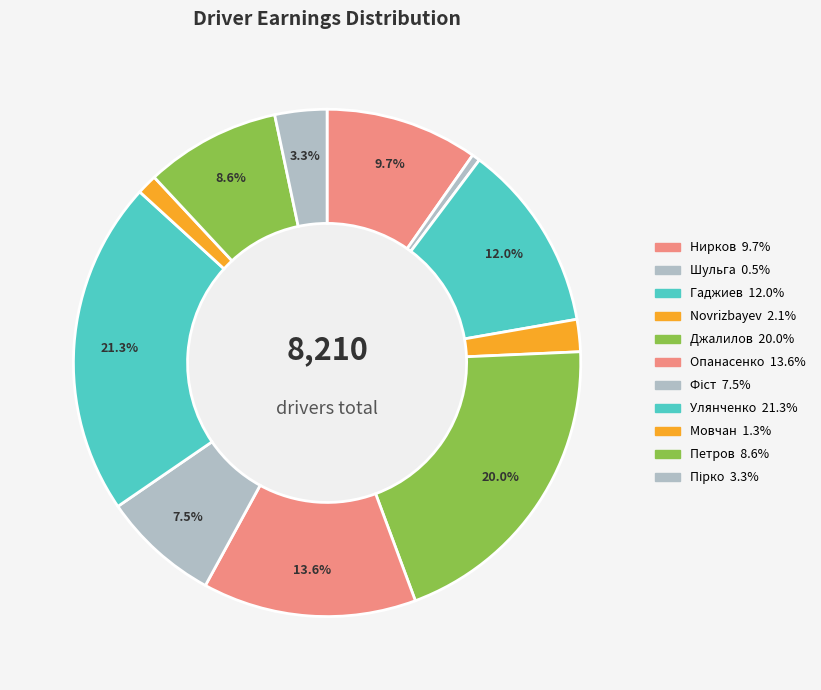

How many slices are in this pie chart?

11